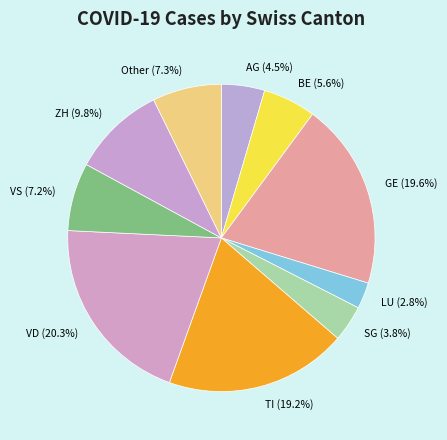

To the nearest percent, what portion does VS represent?

7%